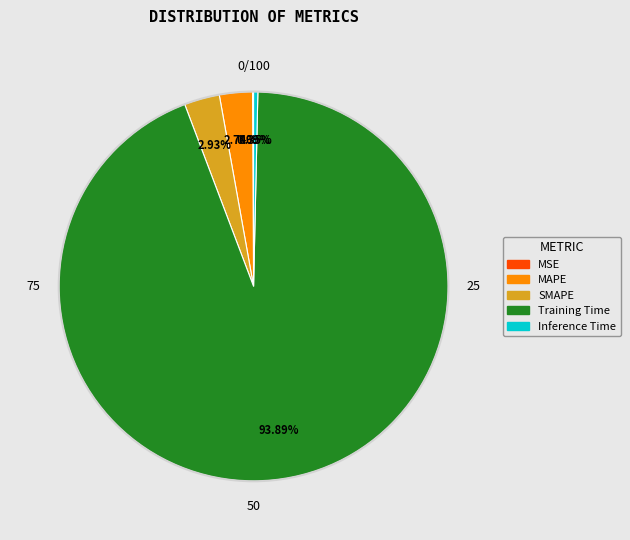

Combined, do Inference Time and MAPE account for over 50%?

No